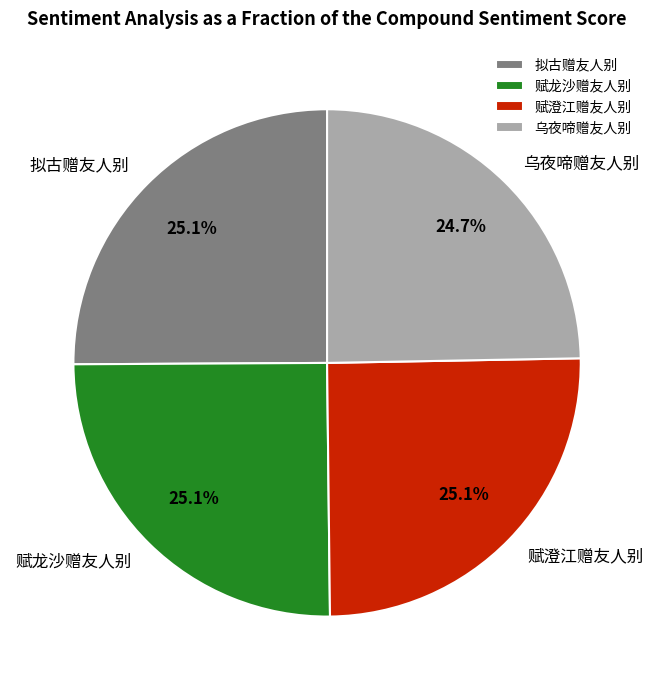

Combined, what portion of the pie is 乌夜啼赠友人别 and 赋龙沙赠友人别?

49.8%